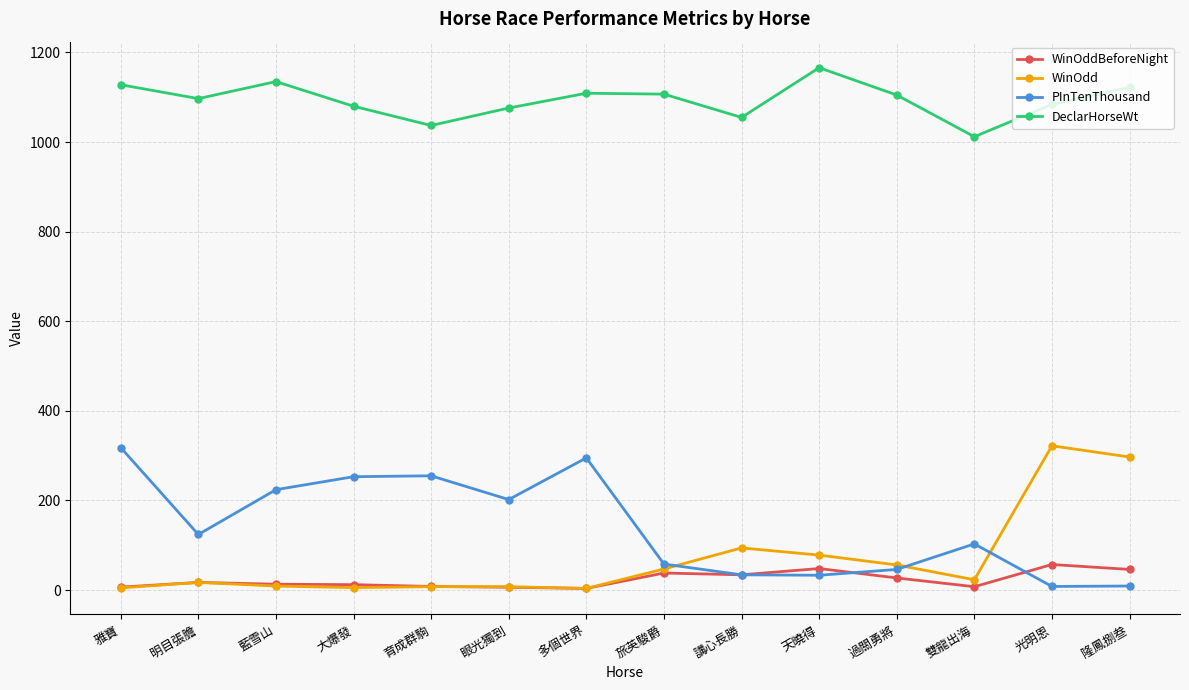

Read the DeclarHorseWt value at 藍雪山.

1135.0